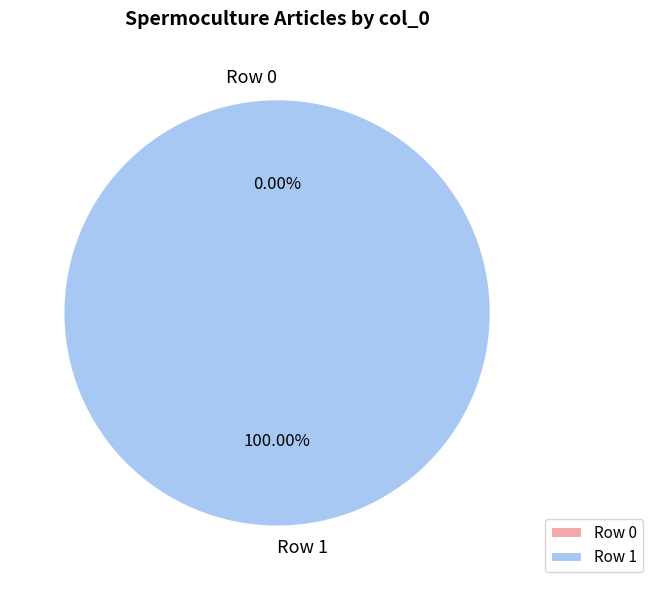

The Row 1 slice represents 100% of the pie. True or false?

True